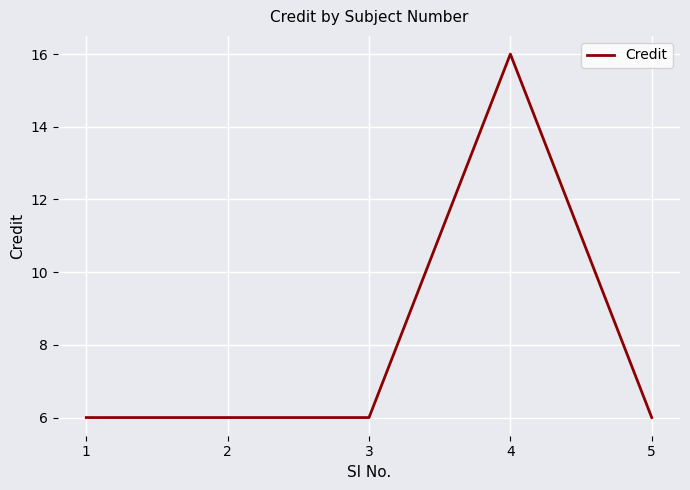

True or false: the data shows 26 at 4.

False